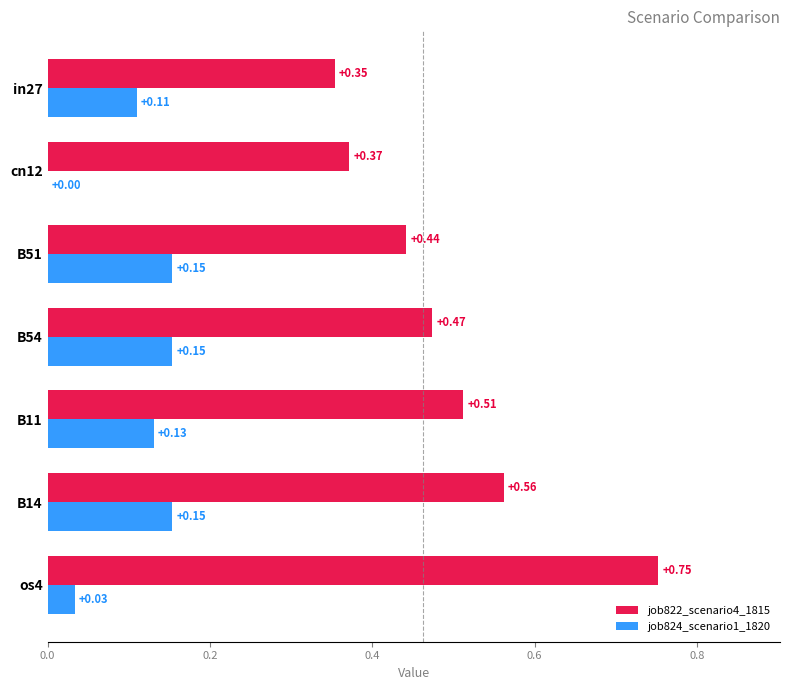

At which category is the sum across all series the highest?

os4